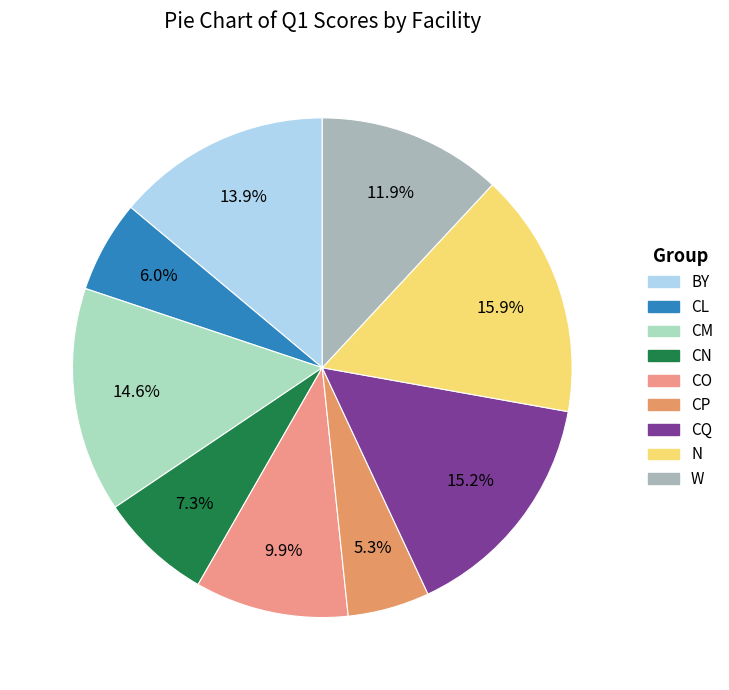

Is it true that CN is 1% of the pie?

False